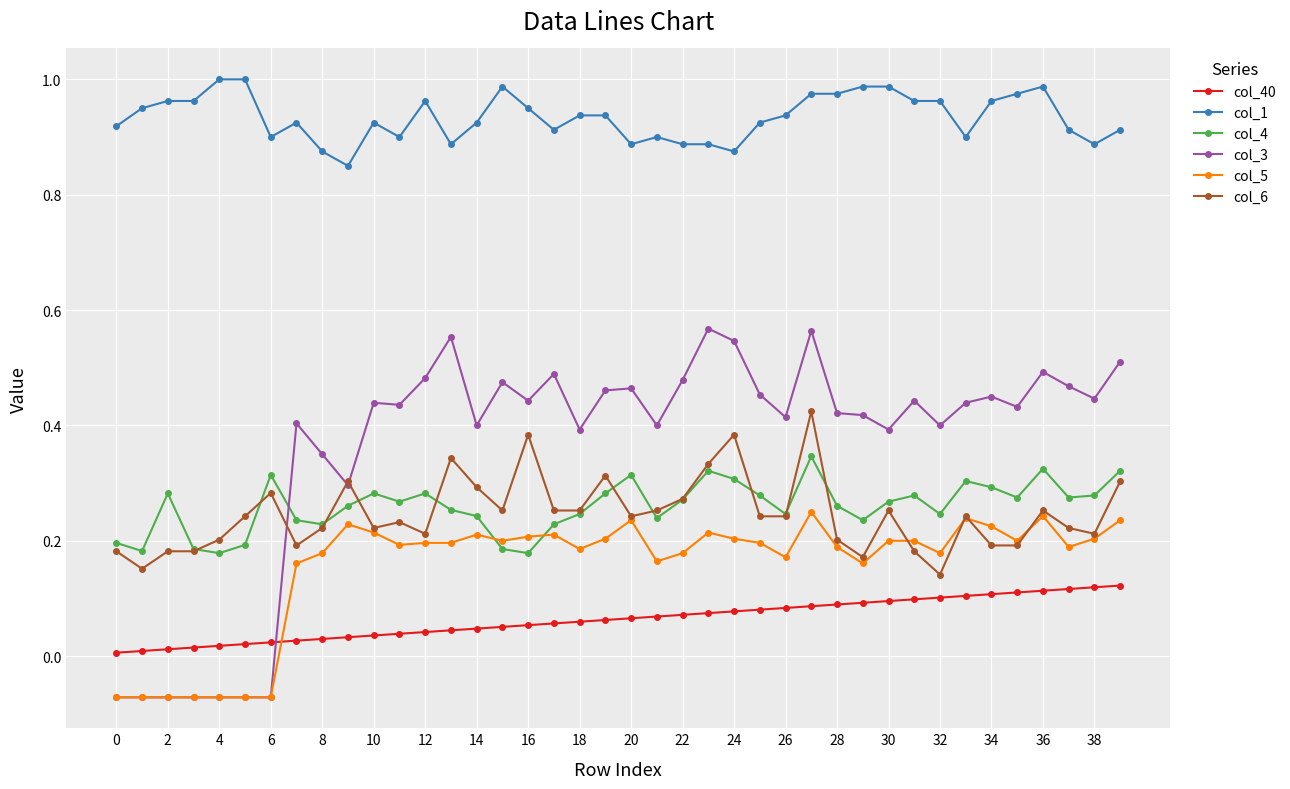

True or false: col_4 and col_3 cross at least once.

True